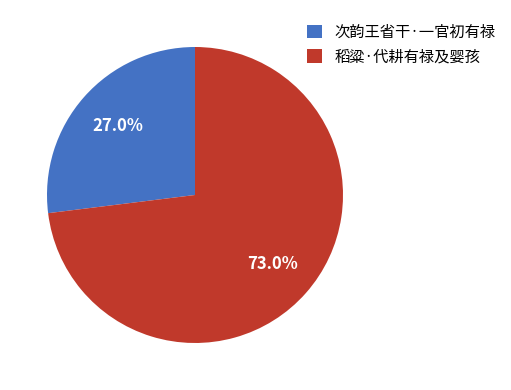

Rank the categories by value from highest to lowest.

稻粱·代耕有禄及婴孩, 次韵王省干·一官初有禄